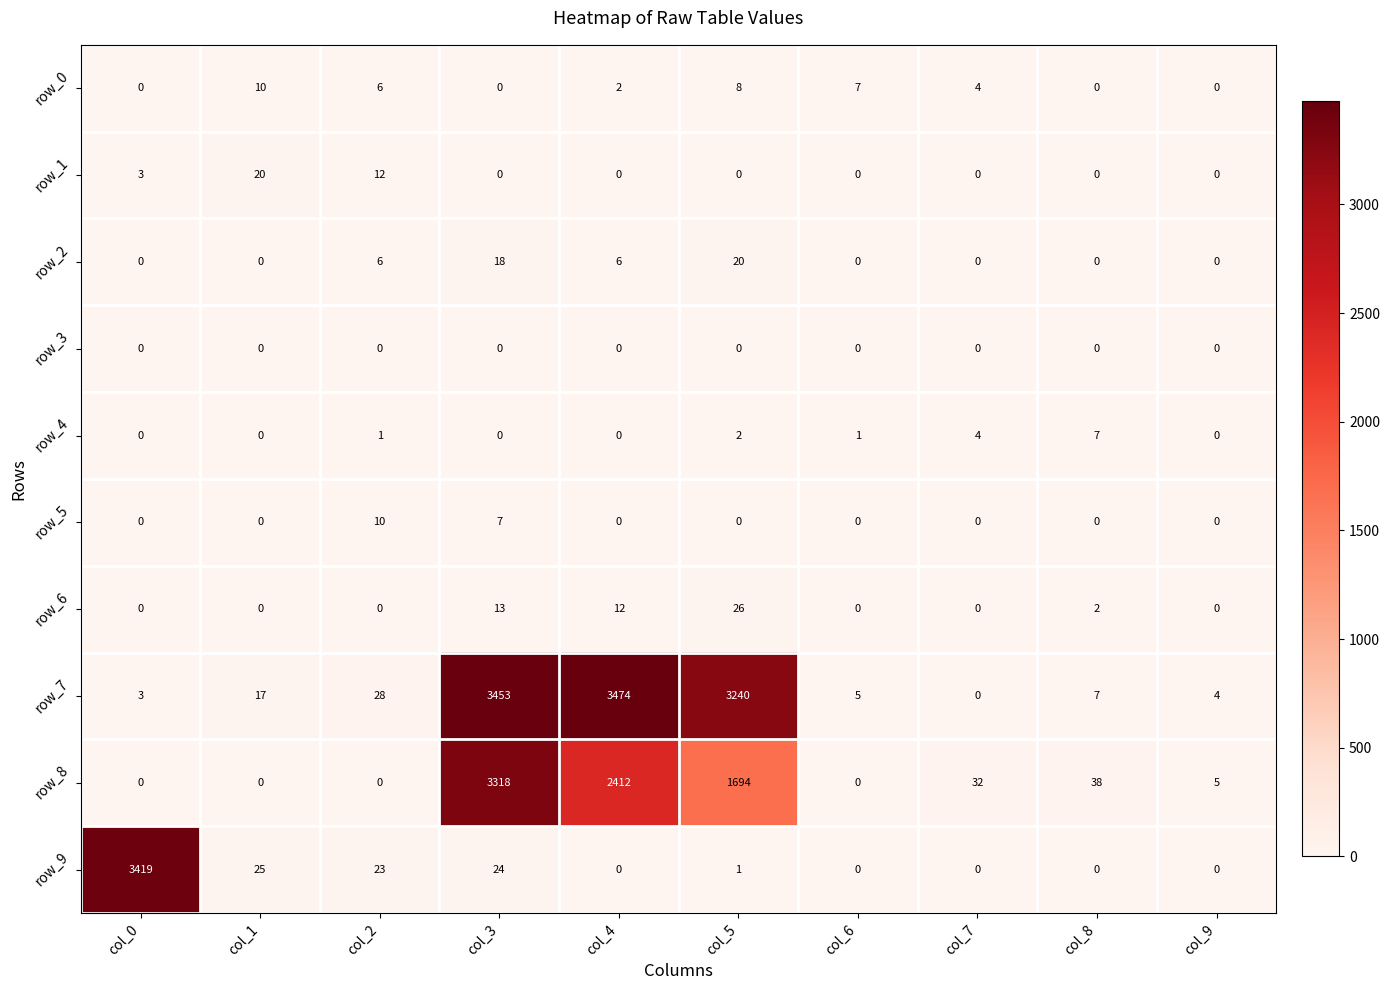

What is the difference between the maximum and minimum values in the row_8 series?

3318